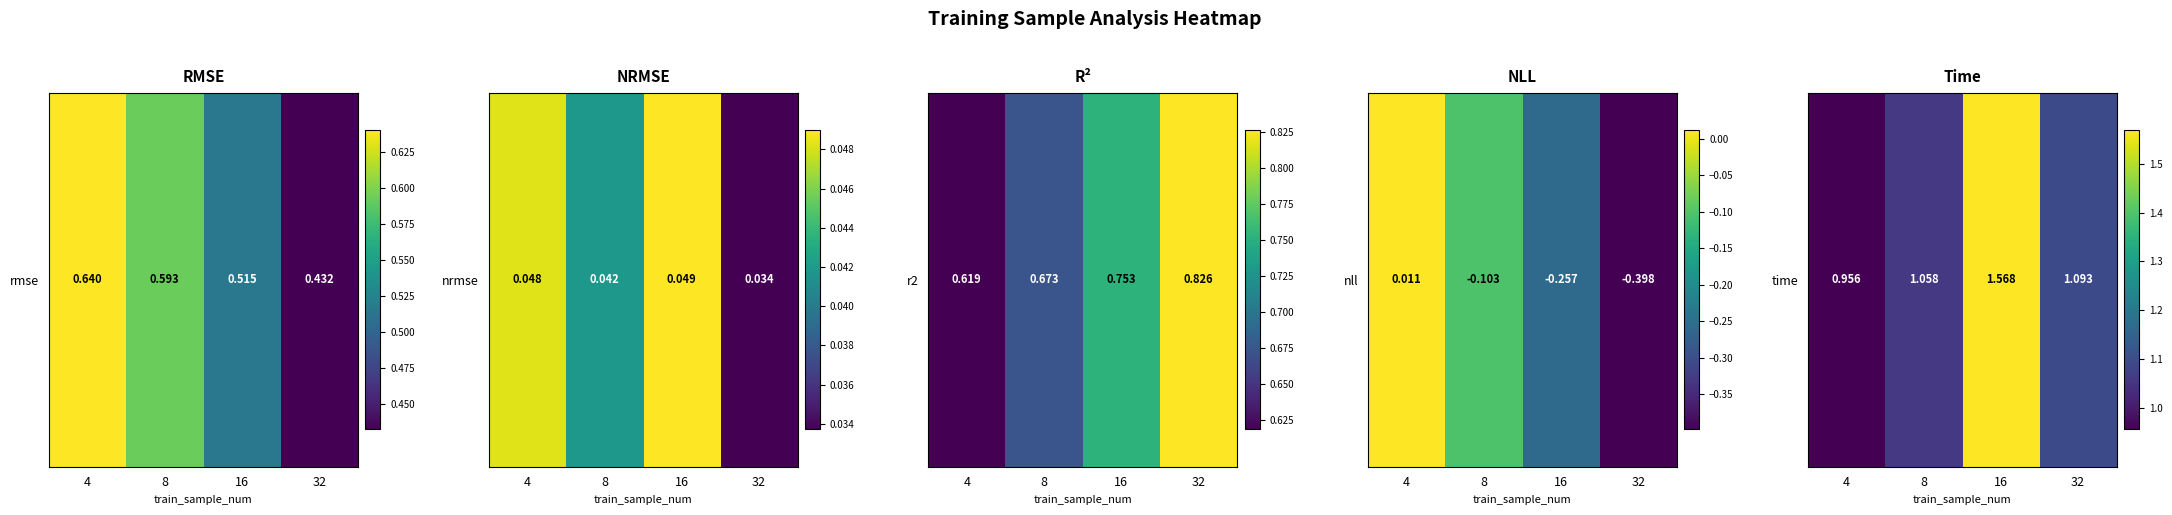

What is the sum of the values at 8 and 4?

2.0